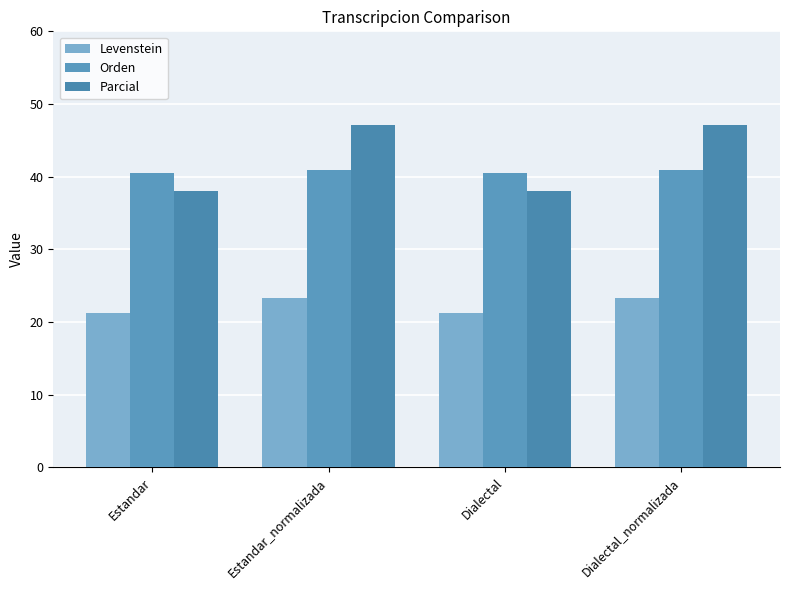

What is the difference between the maximum and minimum values in the Parcial series?

9.0